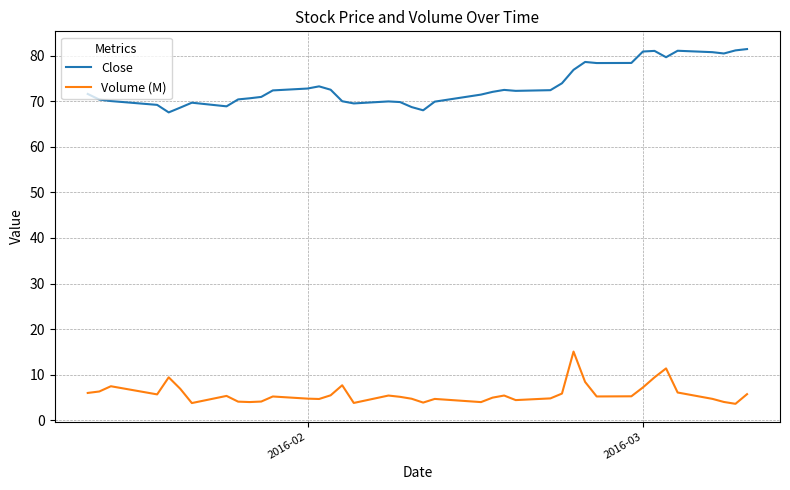

True or false: Volume (M) and Close cross at least once.

False